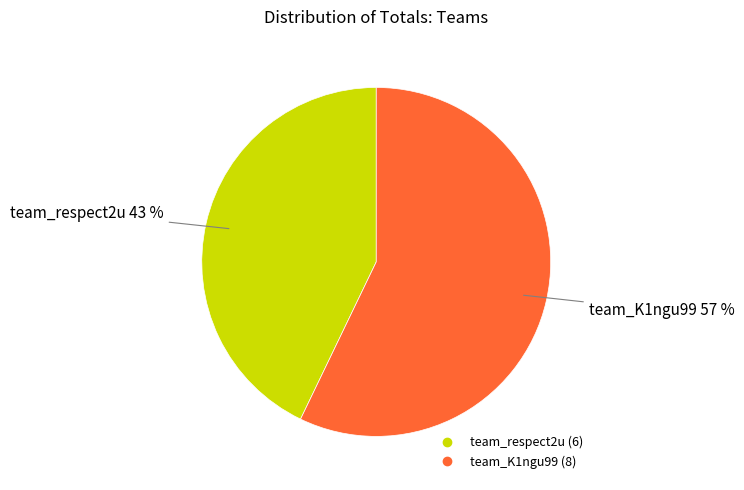

What is the largest slice in the pie chart?

team_K1ngu99